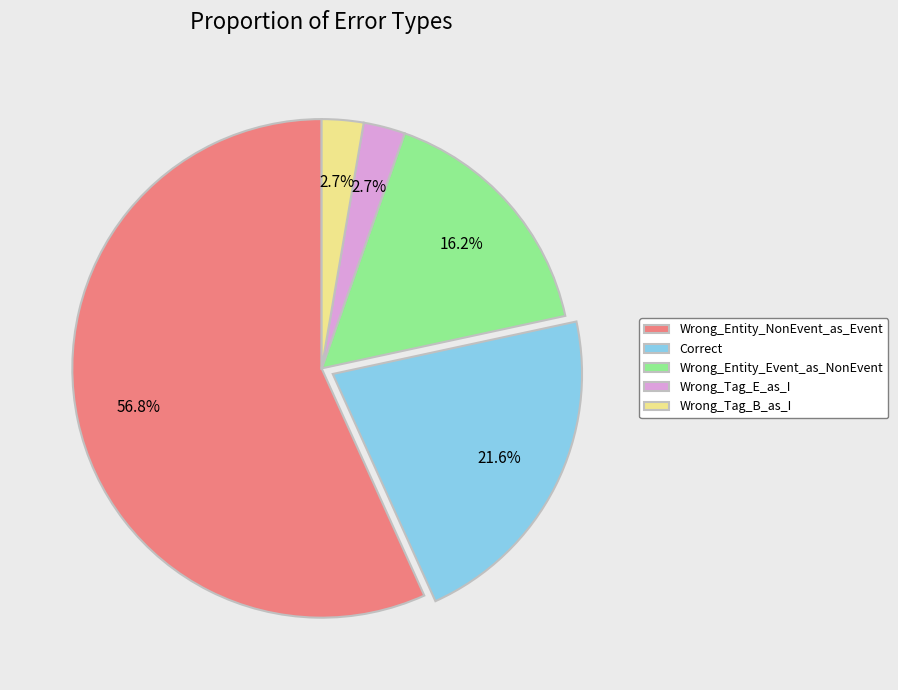

Approximately how many times larger is the value at Wrong_Tag_E_as_I compared to Wrong_Entity_Event_as_NonEvent?

0.2